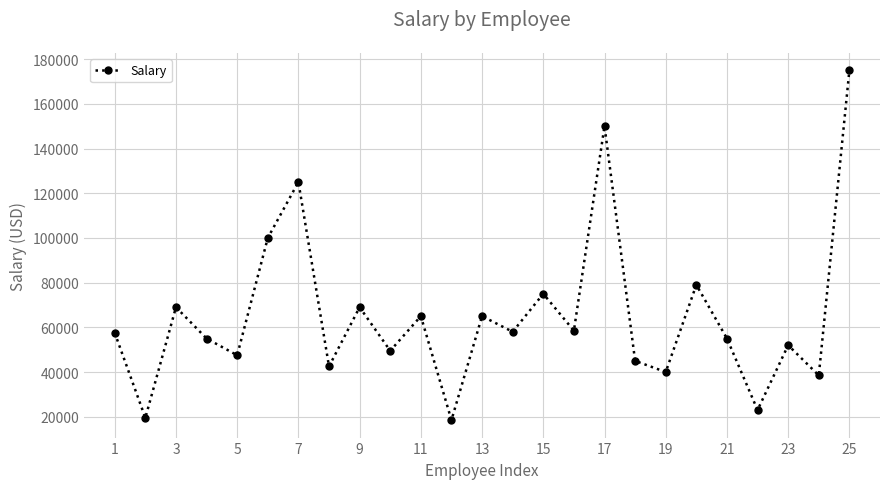

What is the sum of all values?

1632000